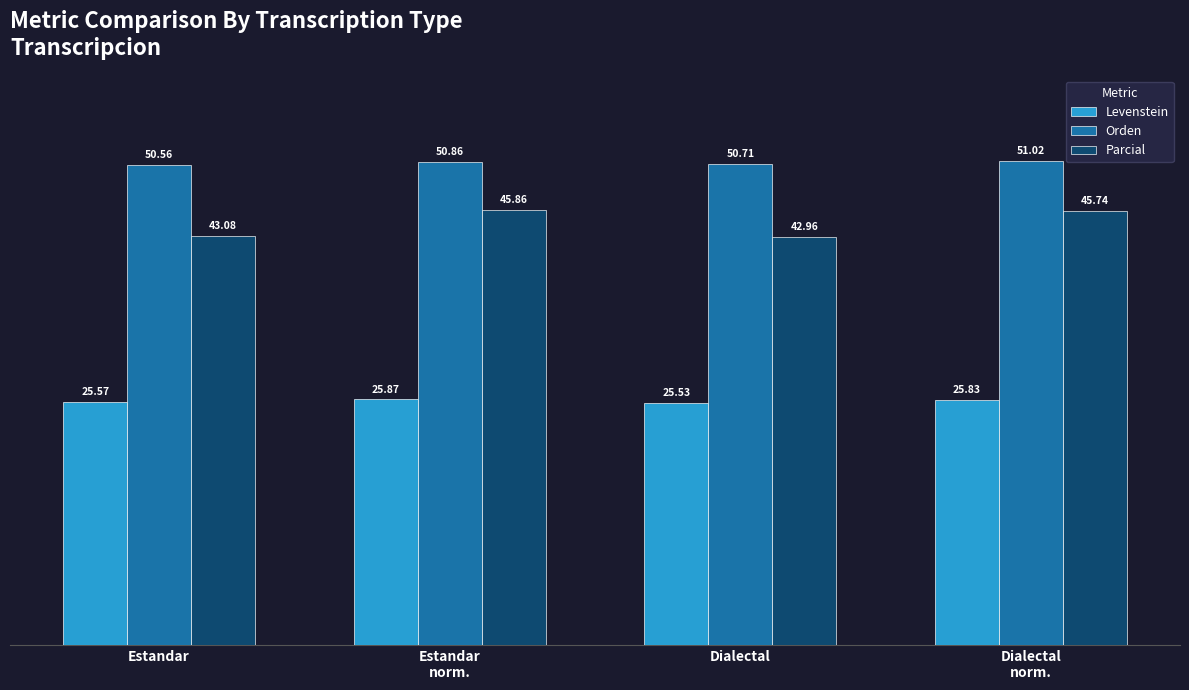

True or false: Parcial has a value of 66.8 at Dialectal
norm..

False